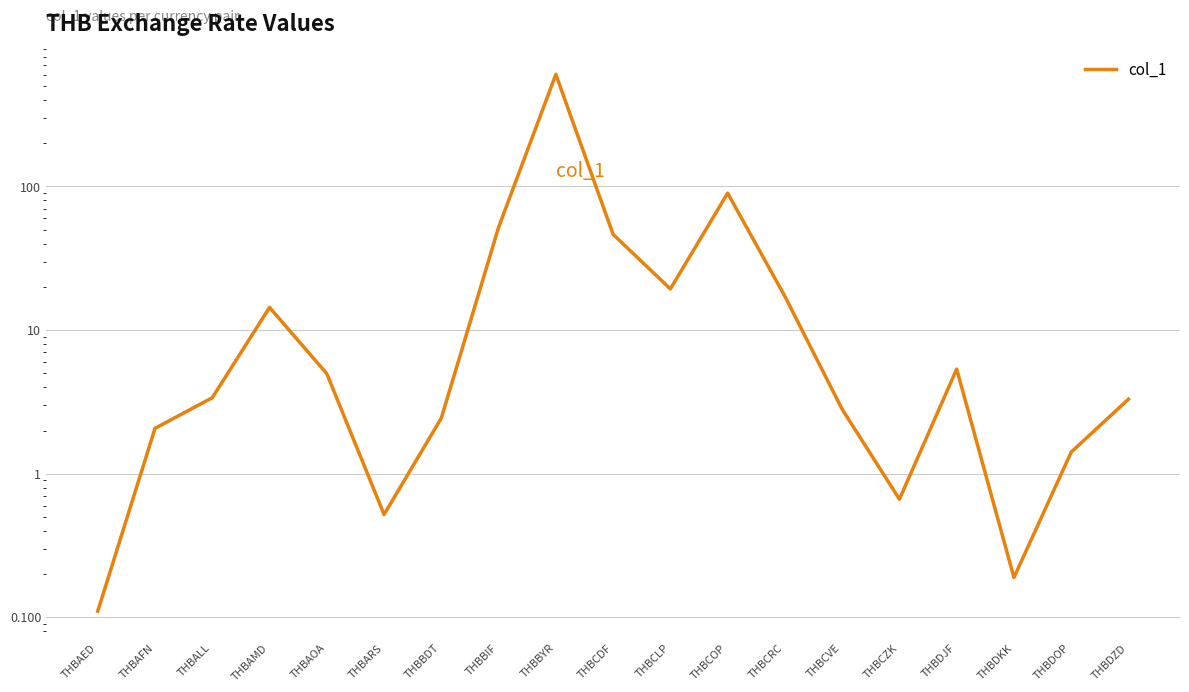

Reading left to right, list all the values displayed in this chart.

0.1	2.1	3.4	14.4	5.0	0.5	2.4	52.0	602.6	46.4	19.3	89.8	17.2	2.8	0.7	5.4	0.2	1.4	3.3